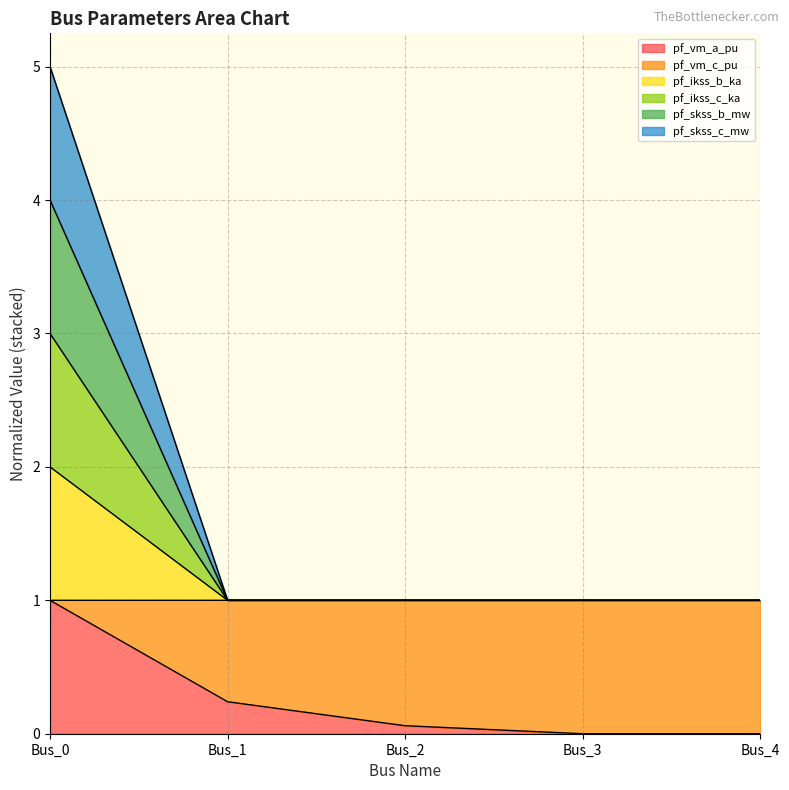

The pf_skss_b_mw series shows 1.0 at Bus_3. True or false?

True